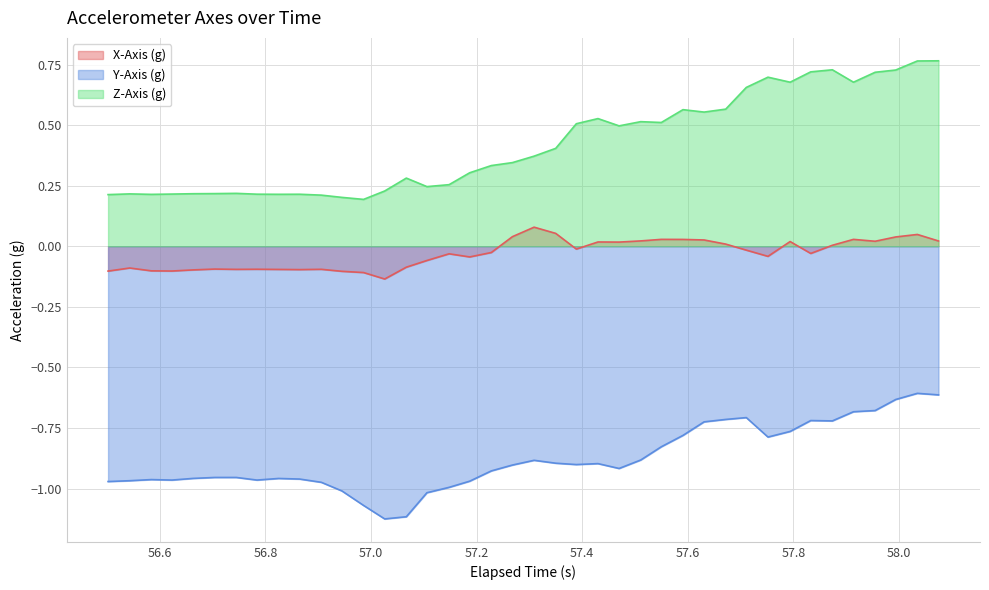

Which series has the largest range (max minus min)?

Z-Axis (g)